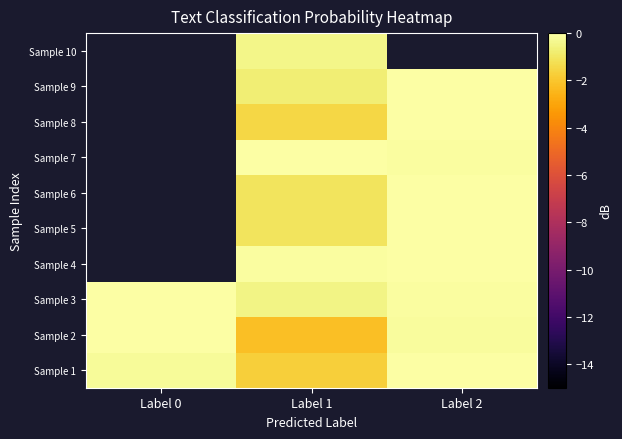

True or false: Sample 8 has a value of -2.1 at Label 1.

False